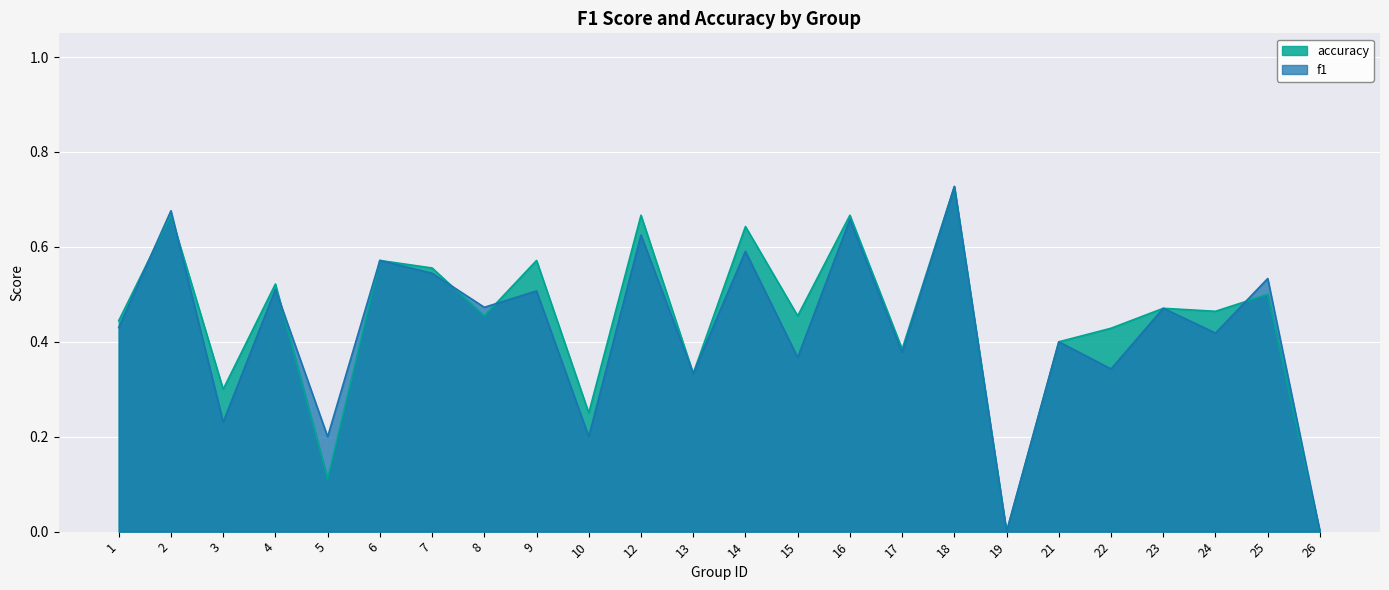

How many lines are shown in the chart?

2